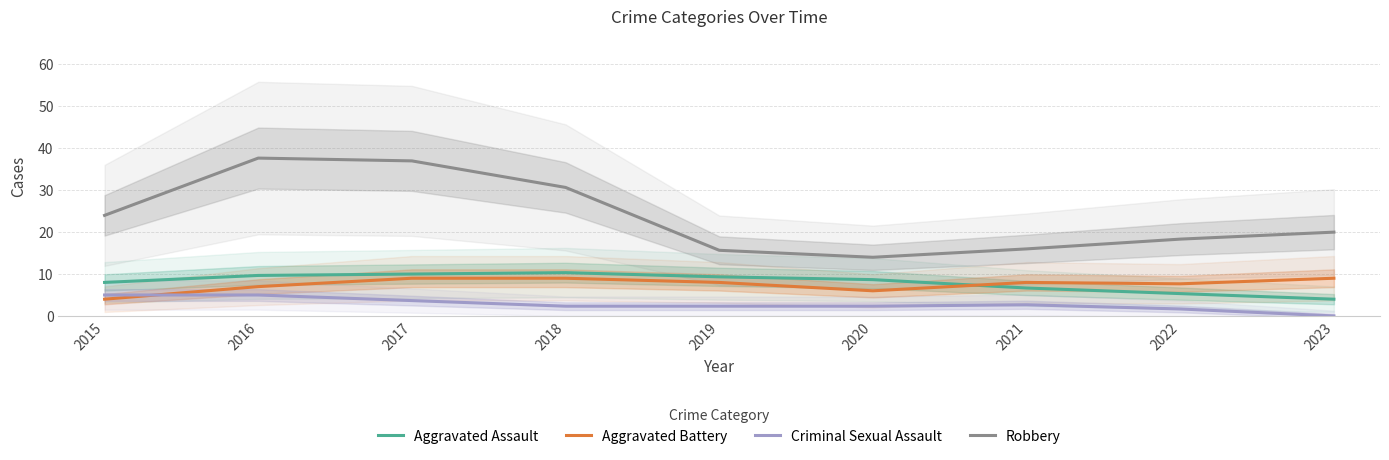

What is the value of the Aggravated Battery point at the 3rd from the left?

9.0